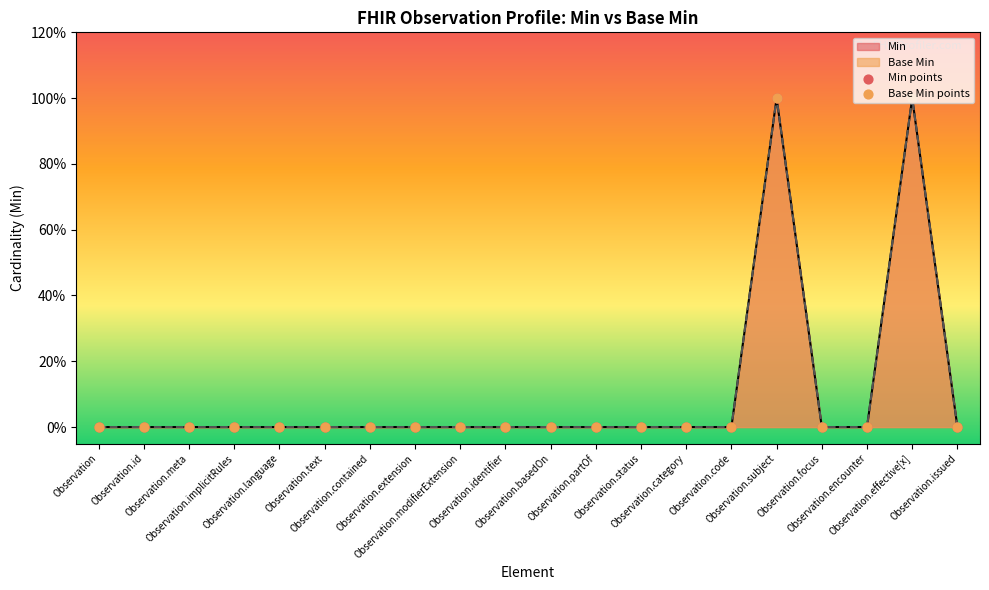

Which series has the largest total across all categories?

Min points